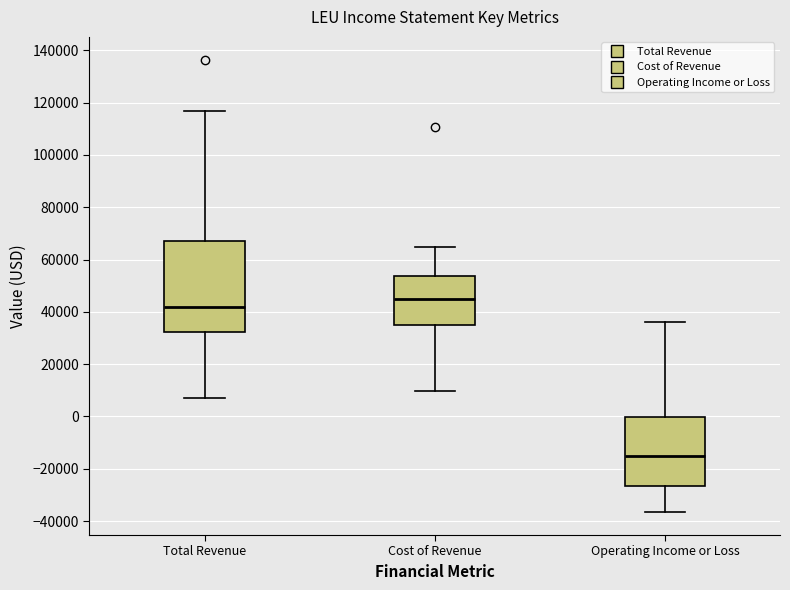

Reading left to right, transcribe this box plot: for each box, give where its median line is, the range the box spans, and where its two whiskers end, as read against the y-axis. The values are not printed on the chart, so give them approximately, as read against the axis.

Total Revenue: median 42000, box 32000 to 66000, whiskers 8000 to 116000
Cost of Revenue: median 44000, box 34000 to 54000, whiskers 10000 to 64000
Operating Income or Loss: median -16000, box -26000 to 0, whiskers -36000 to 36000